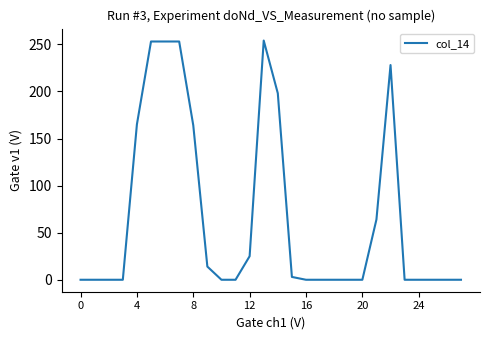

What is the difference between the maximum and minimum values?

254